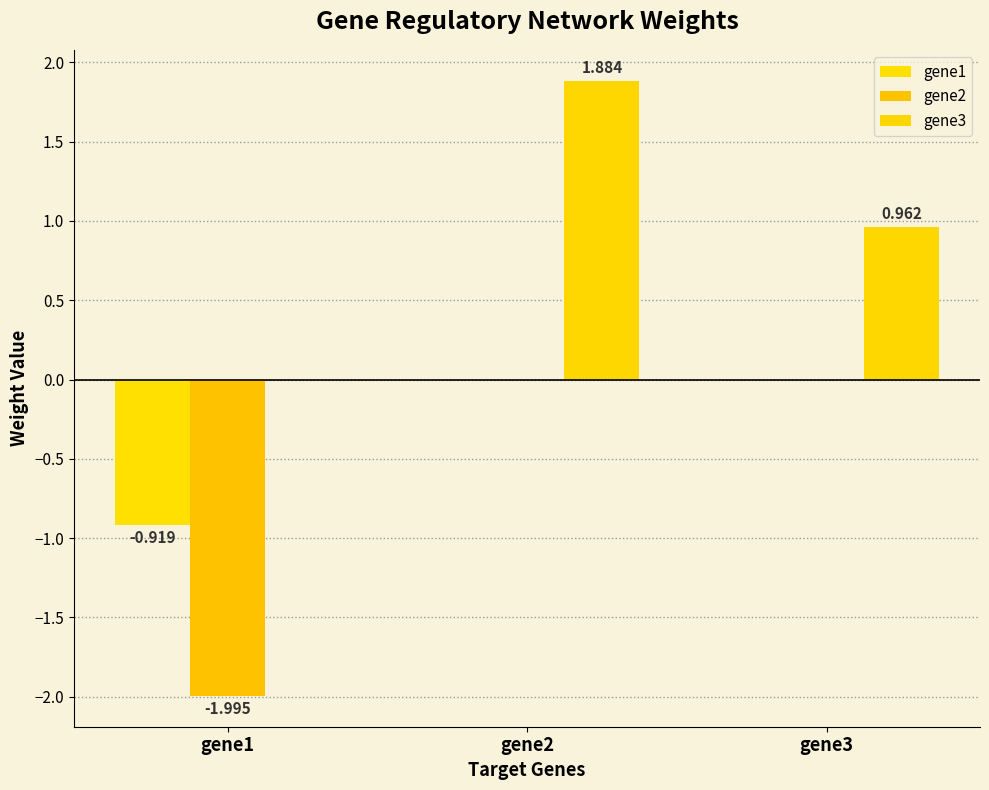

Which series has the largest total across all categories?

gene3